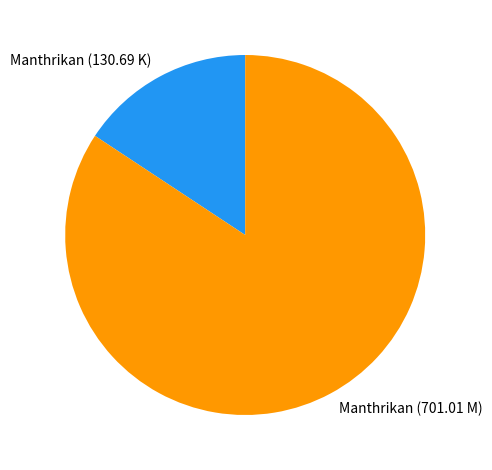

Which category has the biggest portion of the pie?

Manthrikan (701.01 M)